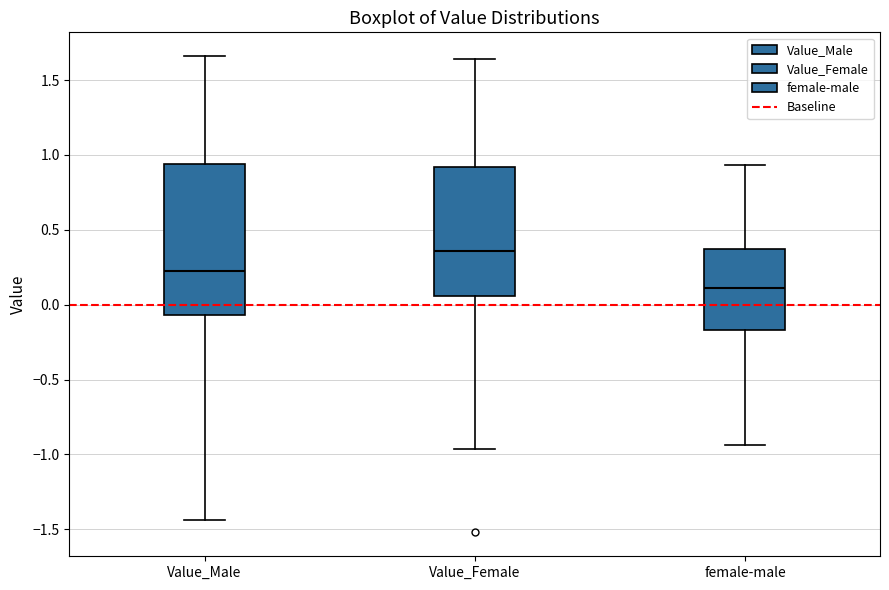

Comparing the boxes themselves (not the whiskers), which one is the tallest?

Value_Male